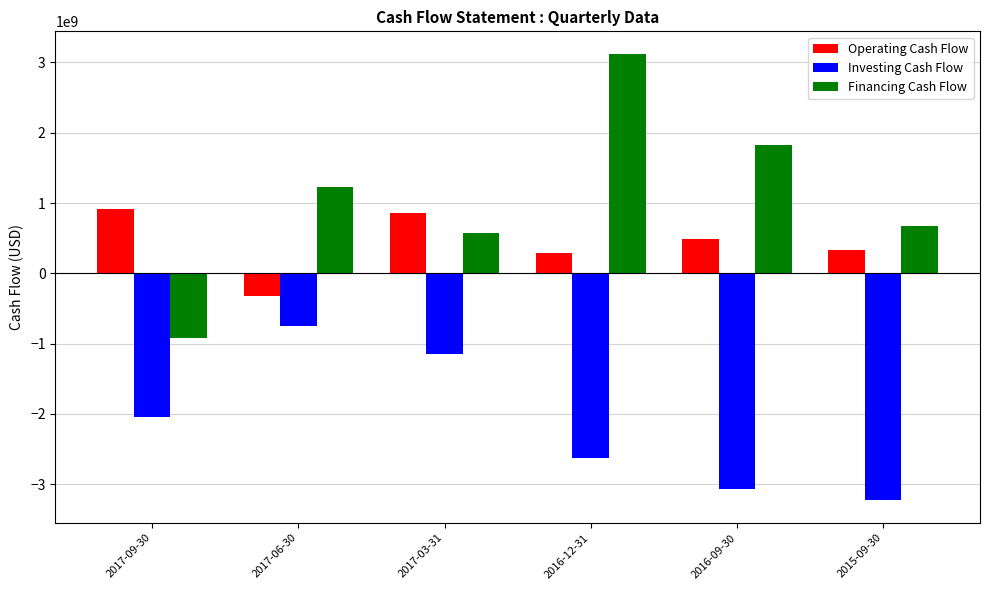

What position from the left is 2017-06-30?

2